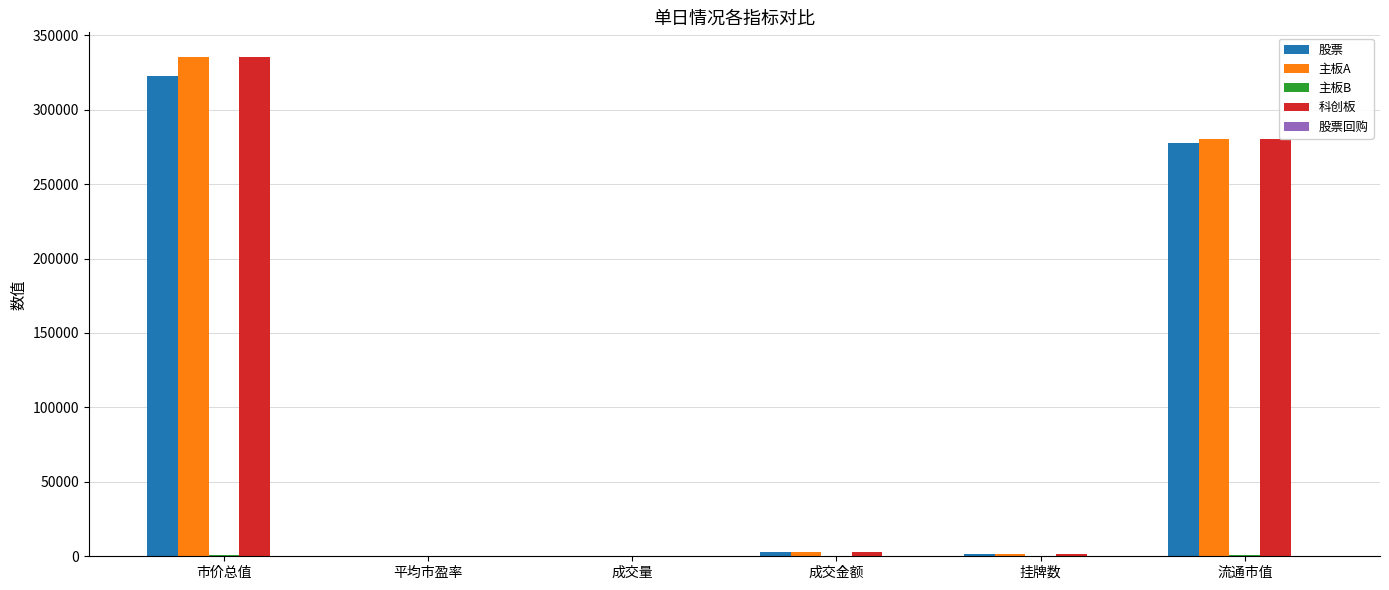

At which category is the sum across all series the highest?

市价总值